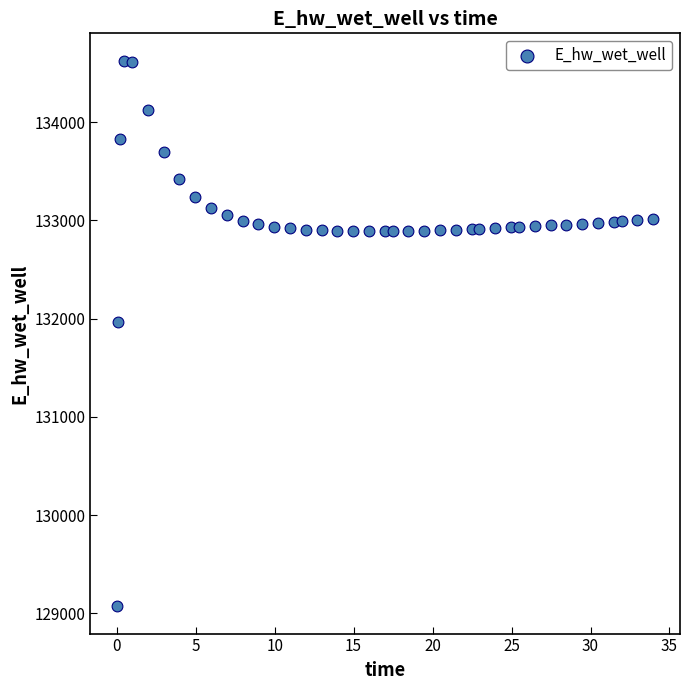

What Y value in the scatter plot is closest to 131849?

131970.0